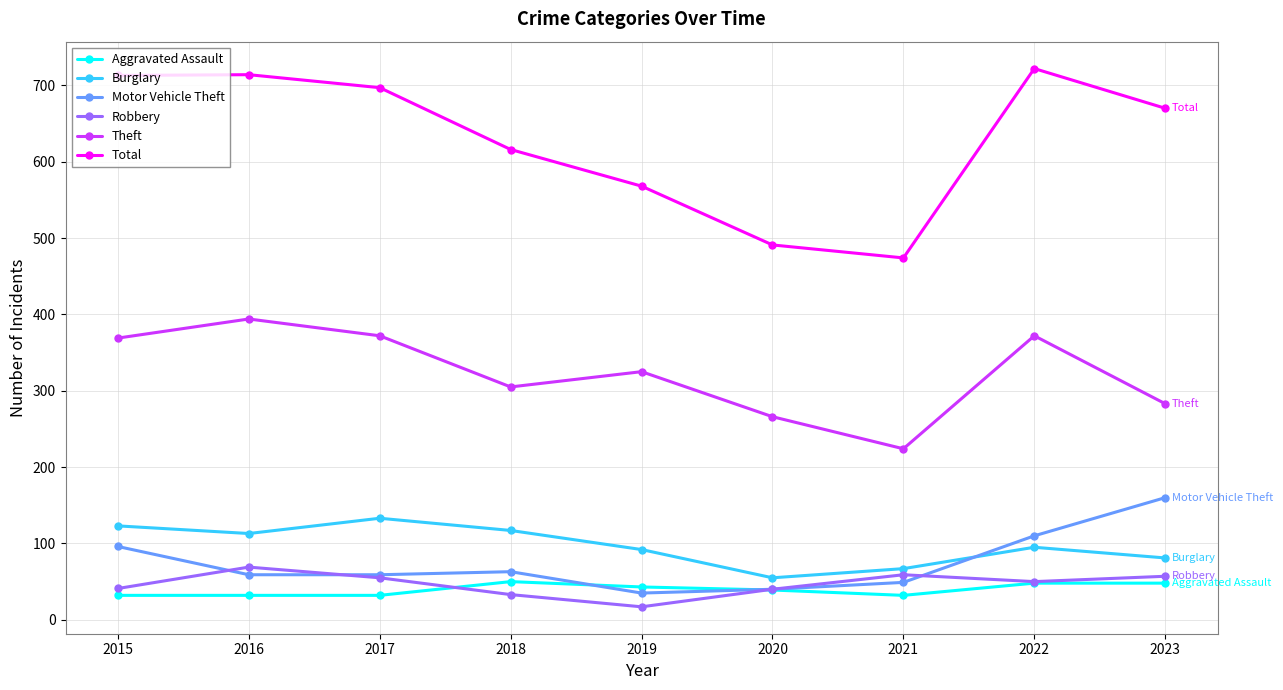

What is the total value across all series at 2017?

1348